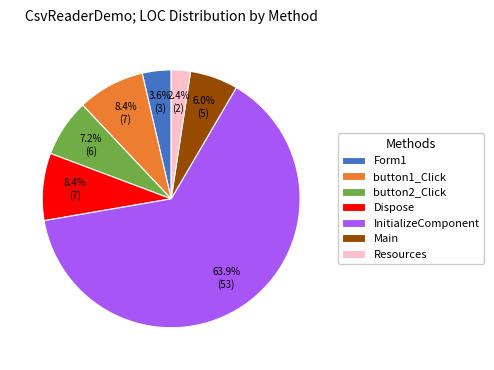

Is the sum of Resources and InitializeComponent greater than half?

Yes